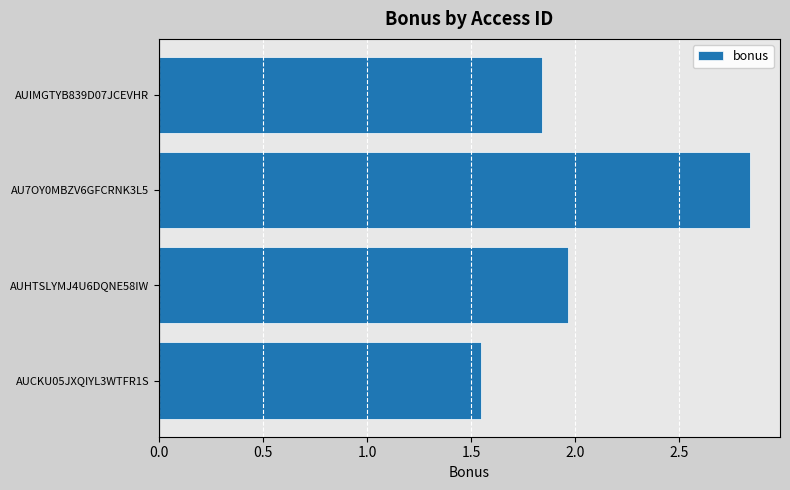

The value at AU7OY0MBZV6GFCRNK3L5 is 1.6. True or false?

False